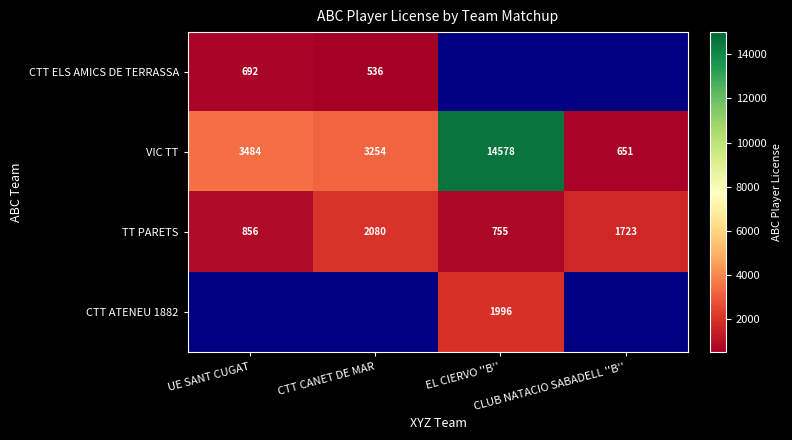

What is the difference between the maximum and second lowest values in the VIC TT series?

11324